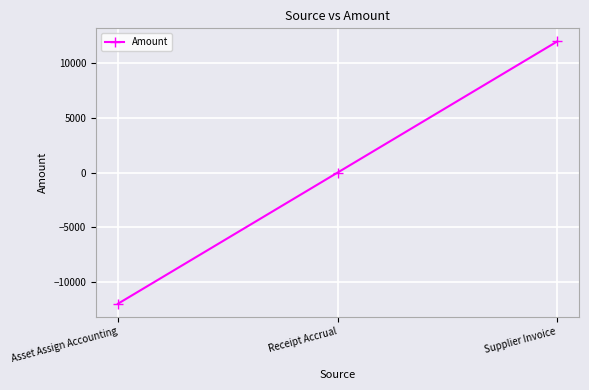

Which category has the highest value across all series?

Supplier Invoice